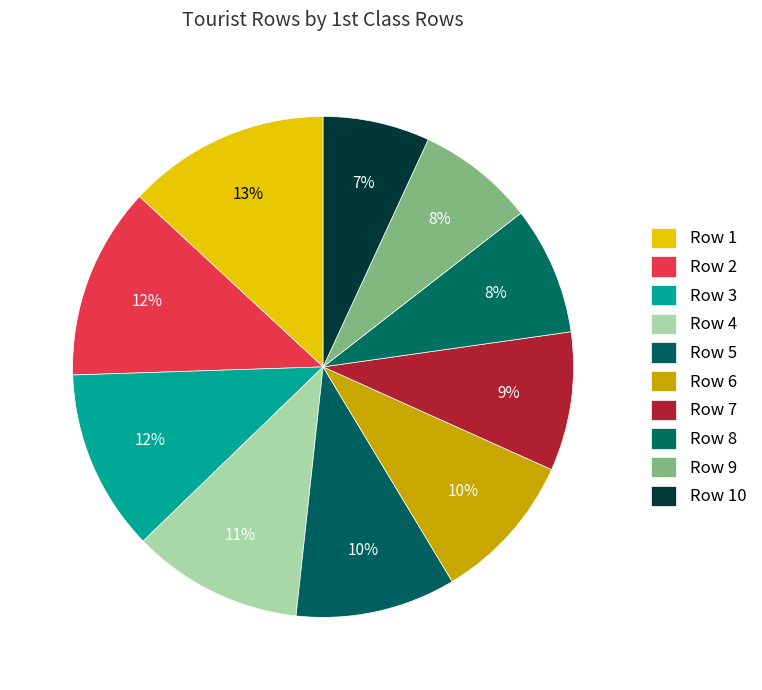

How many slices are in this pie chart?

10